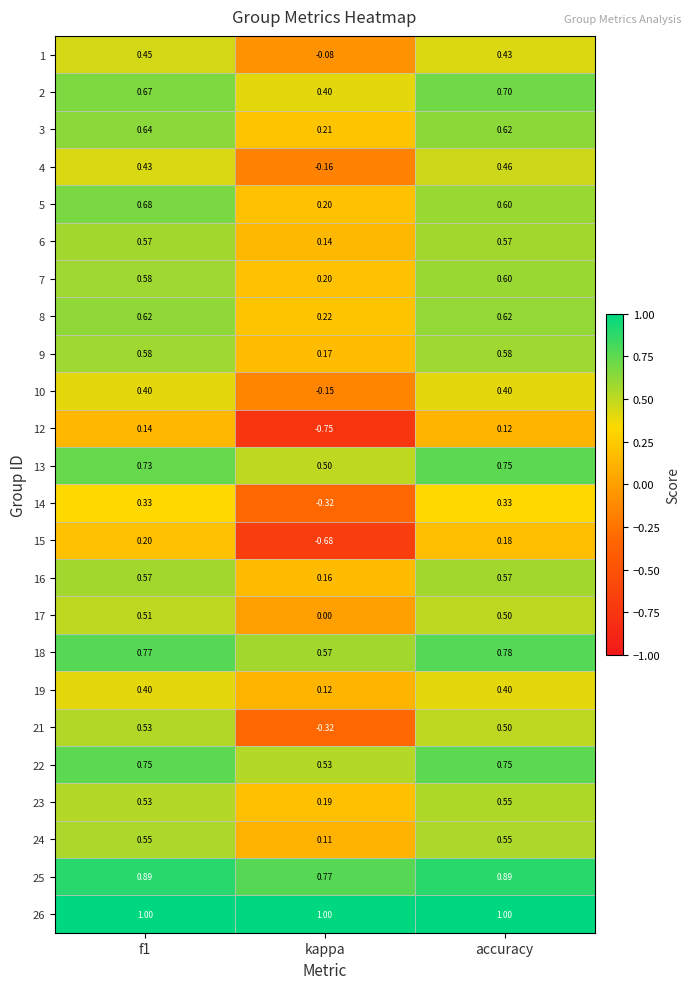

At which label is 16 closest to 0?

kappa